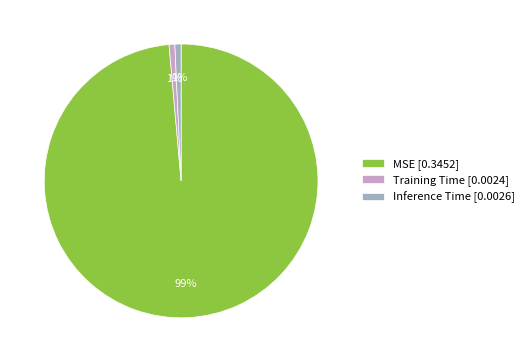

What is the largest slice in the pie chart?

MSE